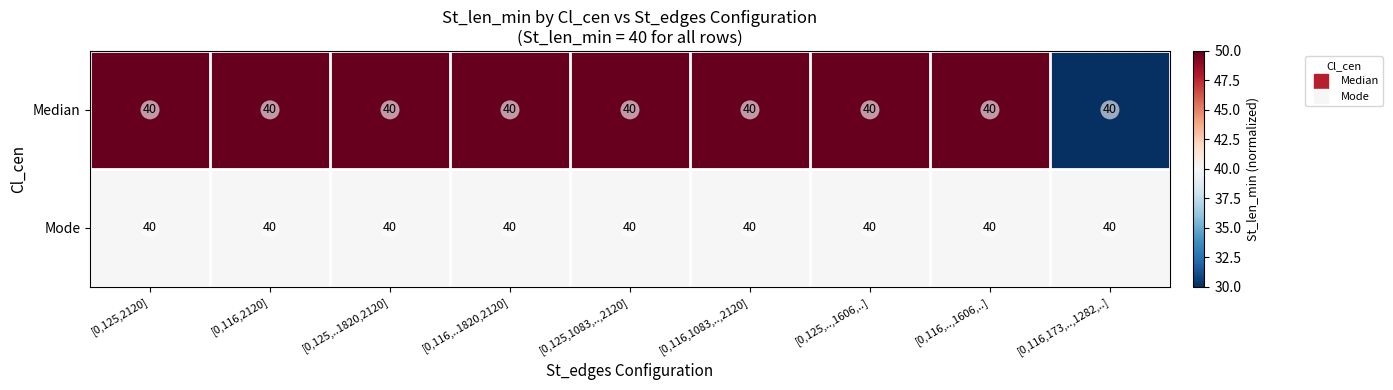

Rank the series by their average value, from lowest to highest.

Mode, Median